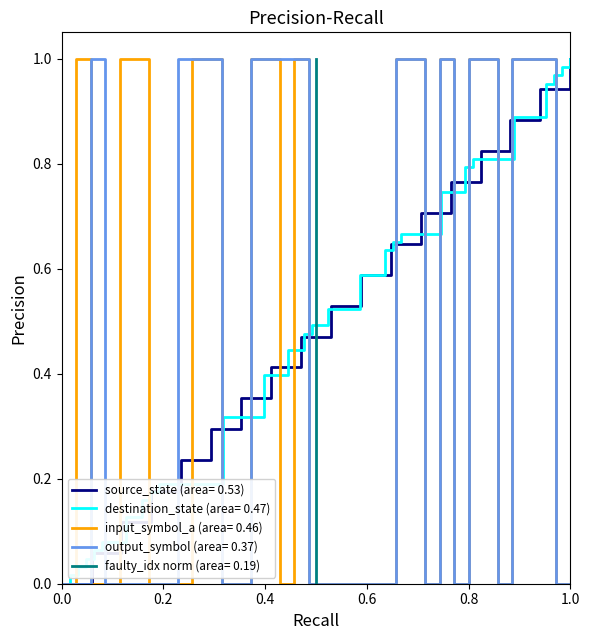

What is the average value of the source_state series?

0.5